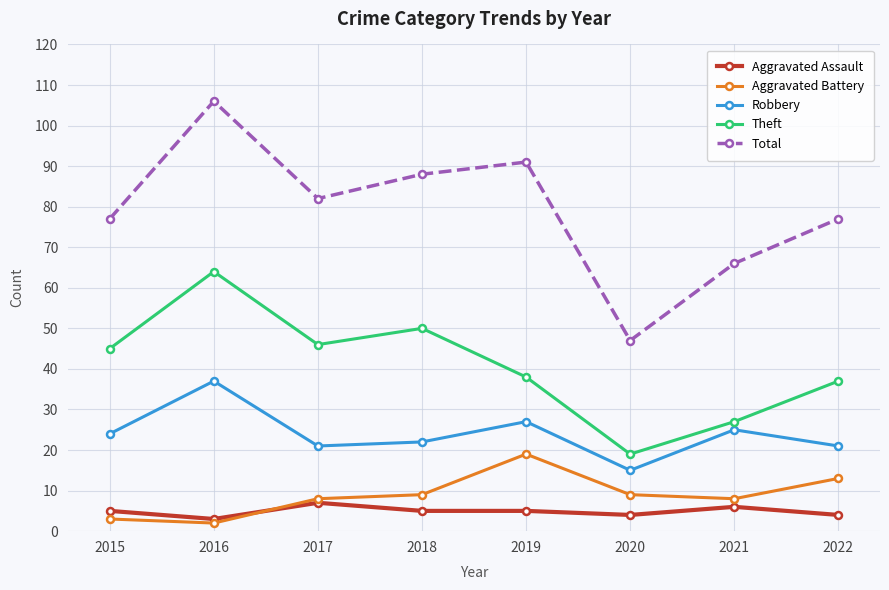

What is the minimum value for Total?

47